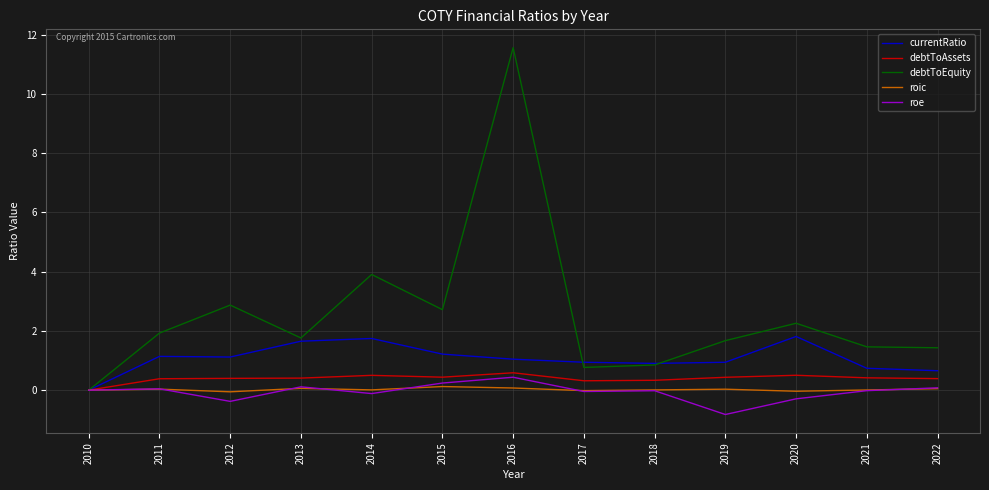

Which series has the widest spread of values?

debtToEquity